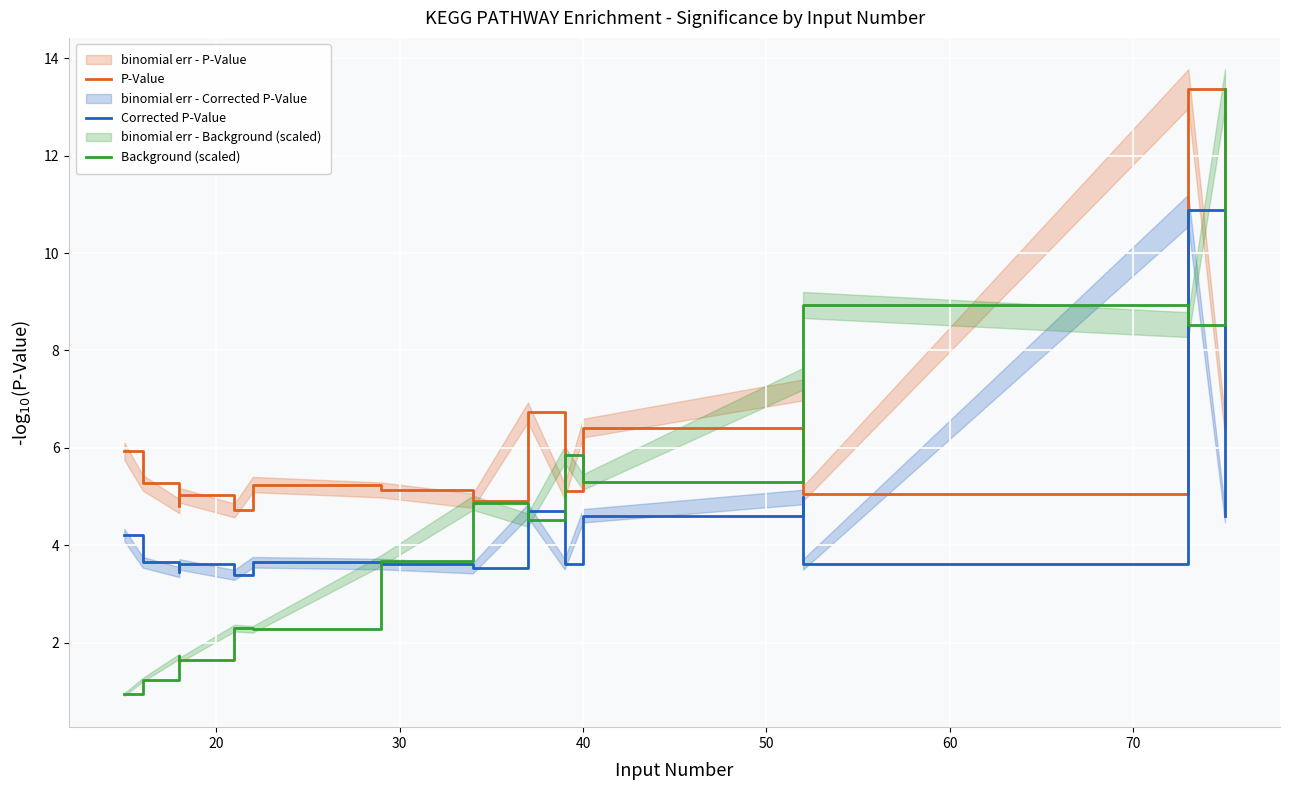

What are all the series names shown in the legend?

P-Value, Corrected P-Value, Background (scaled)